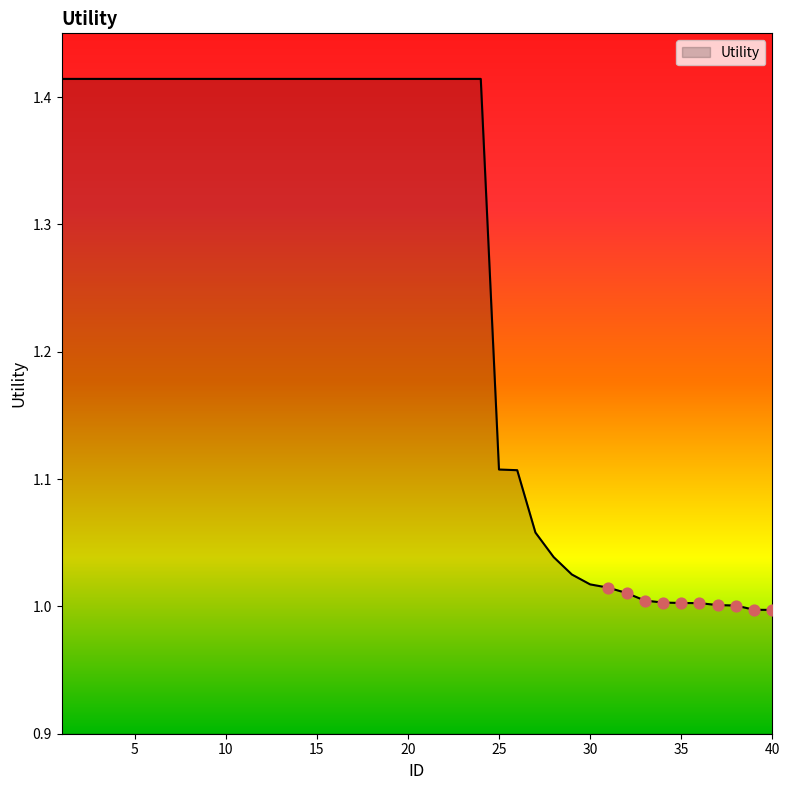

What is the difference between the maximum and minimum values?

0.4